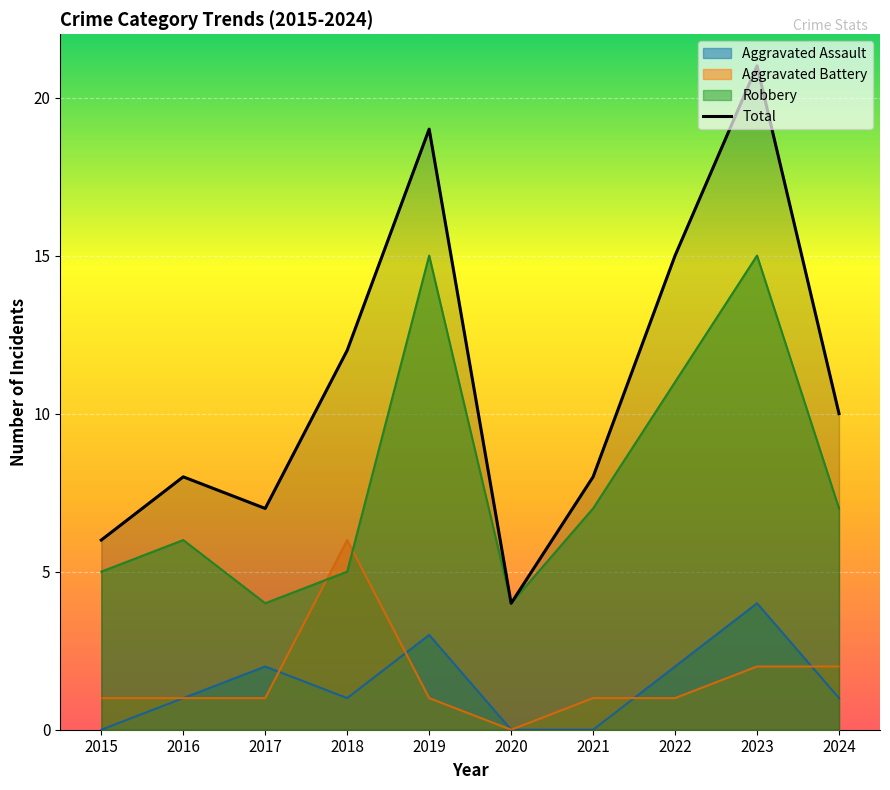

True or false: Robbery and Aggravated Assault cross at least once.

False